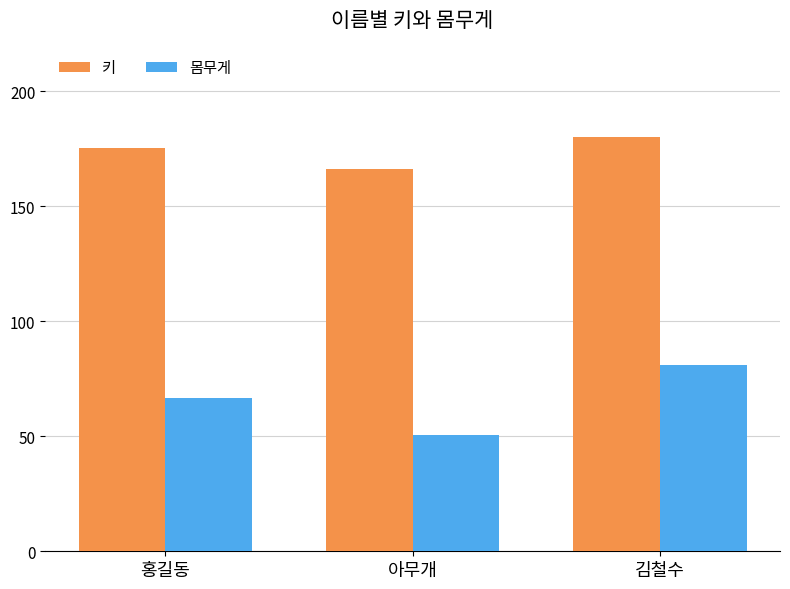

Between 홍길동 and 김철수, which series saw the biggest shift?

몸무게